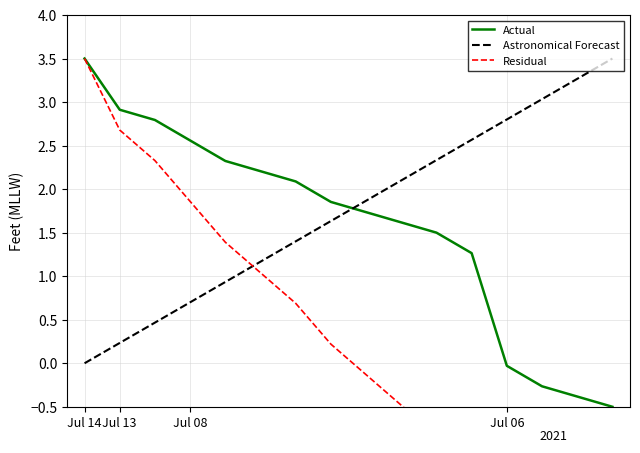

After their last crossing, which series has the higher values: Astronomical Forecast or Residual?

Astronomical Forecast